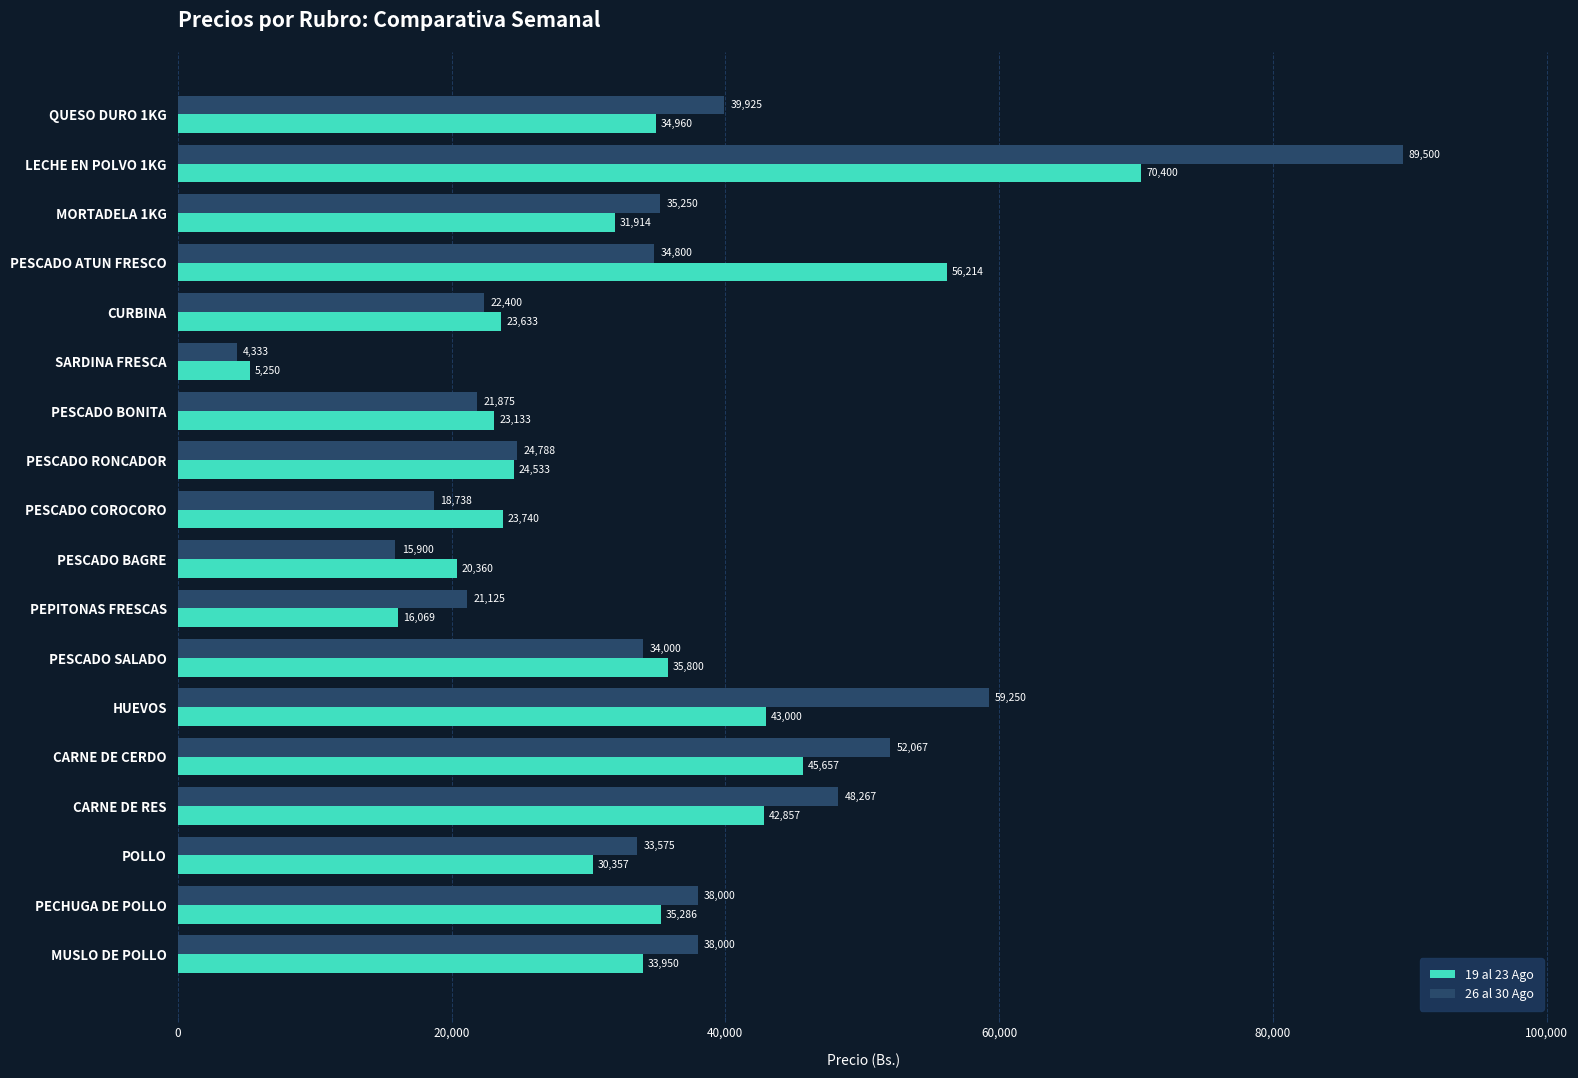

List the series in order of their overall mean, highest first.

26 al 30 Ago, 19 al 23 Ago